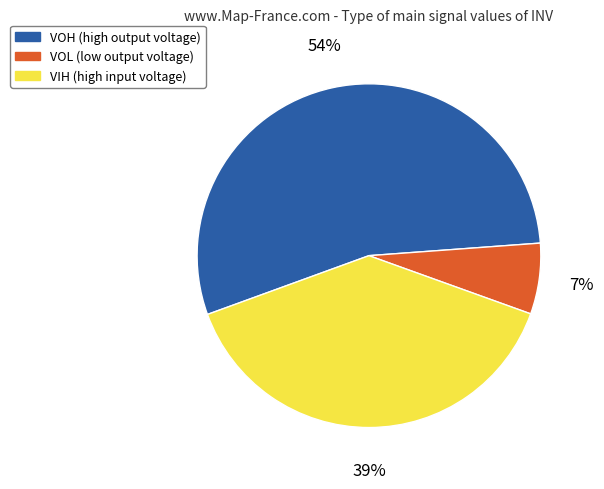

To the nearest percent, what is the average slice percentage?

33%